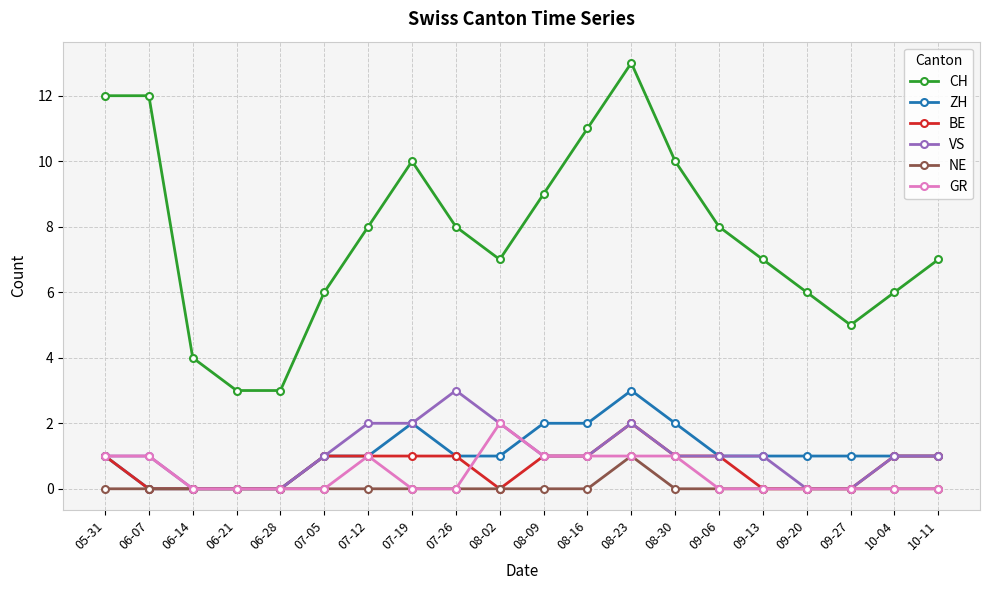

What are all the series names shown in the legend?

CH, ZH, BE, VS, NE, GR